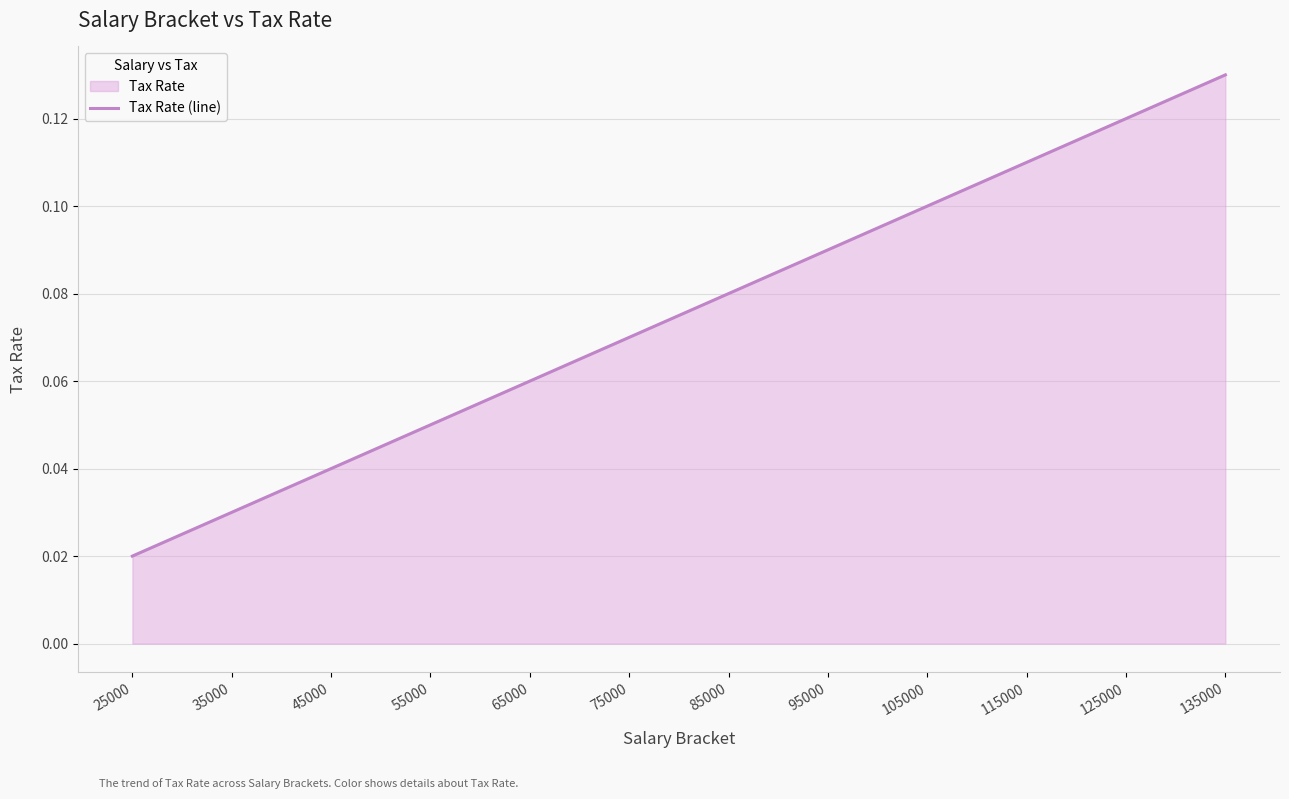

Reading left to right, transcribe all the data shown in this chart.

25000=0.0	35000=0.0	45000=0.0	55000=0.1	65000=0.1	75000=0.1	85000=0.1	95000=0.1	105000=0.1	115000=0.1	125000=0.1	135000=0.1